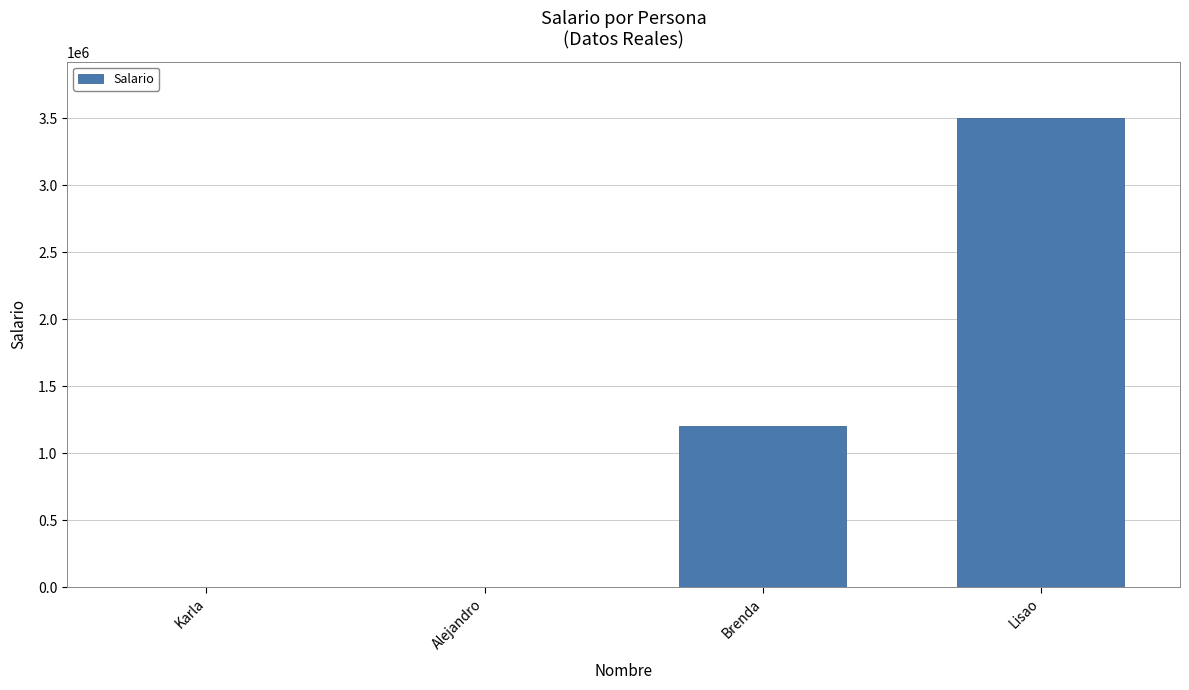

What value does the data have at Brenda?

1200000